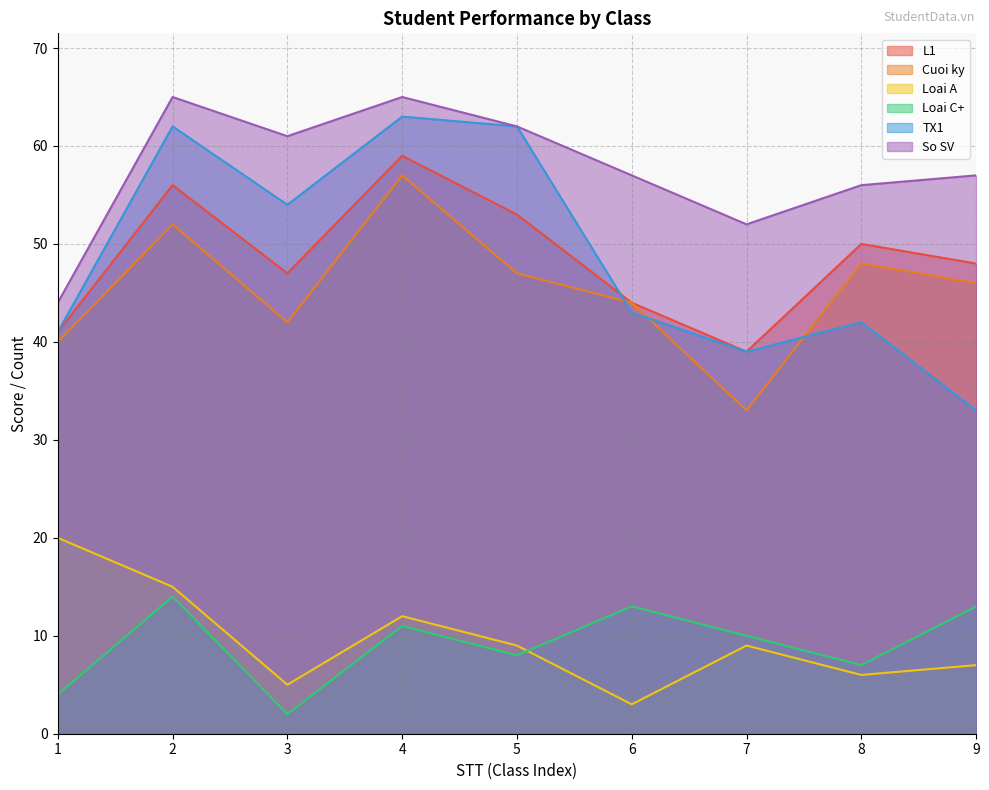

Rank the series by their maximum value, from highest to lowest.

So SV, TX1, L1, Cuoi ky, Loai A, Loai C+